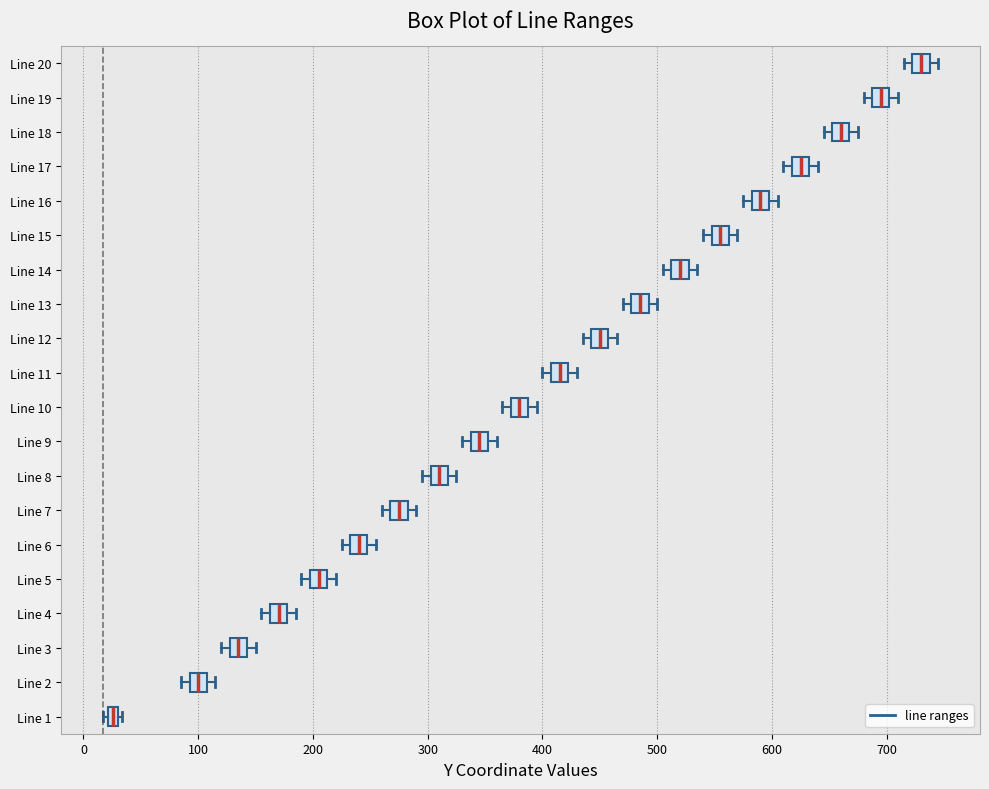

Where is the right edge of the box for Line 8 on the x-axis? The values are not printed on the chart, so give them approximately, as read against the axis.

320